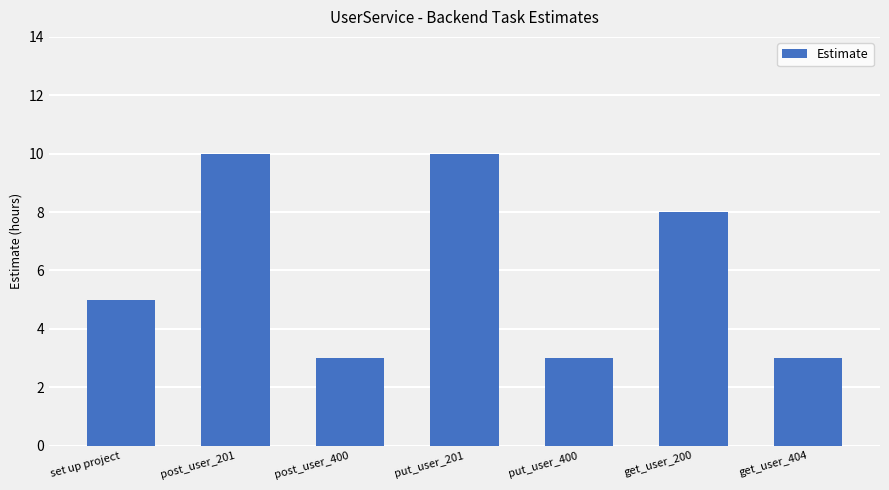

What is the smallest value displayed?

3